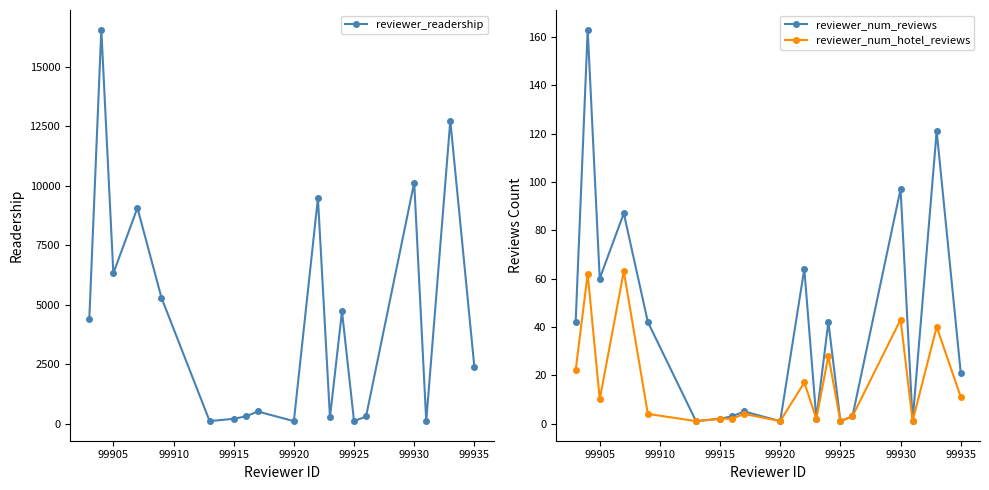

In reviewer_num_hotel_reviews, how many points are lower than both neighbors (excluding endpoints)?

6